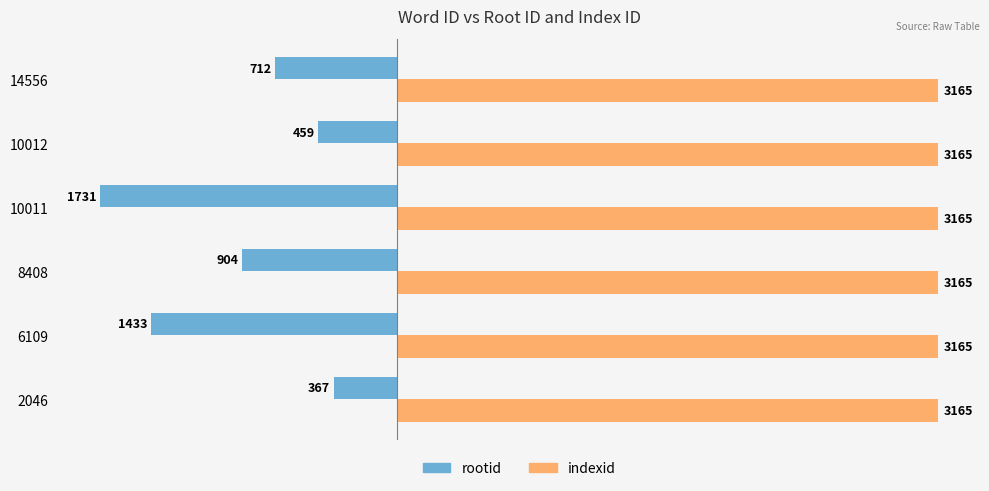

At which label does rootid reach its peak?

2046